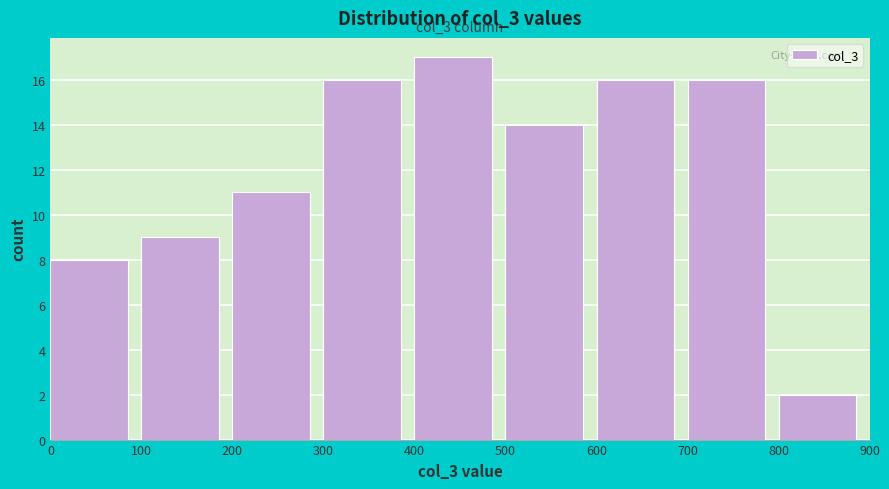

Which range on the x-axis has the tallest bar?

400 to 500